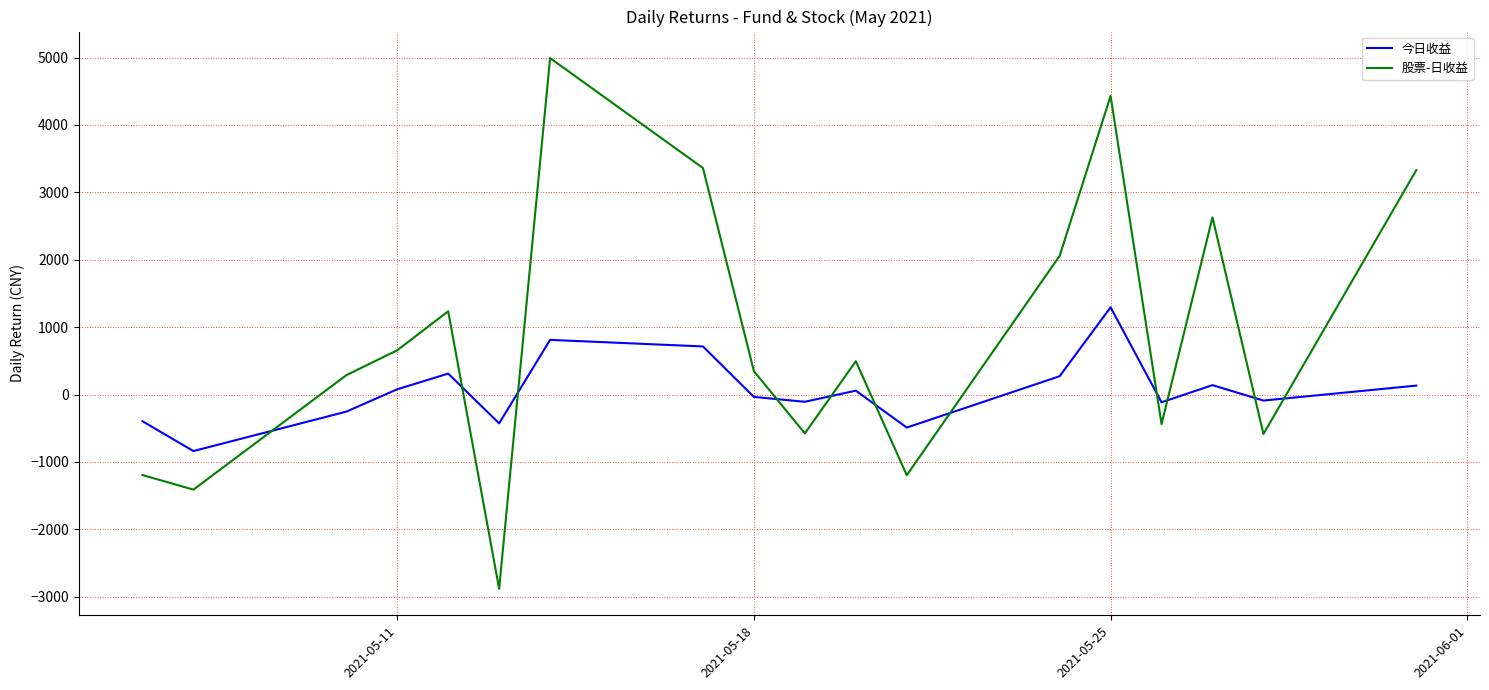

True or false: 今日收益 and 股票-日收益 intersect in this chart.

True